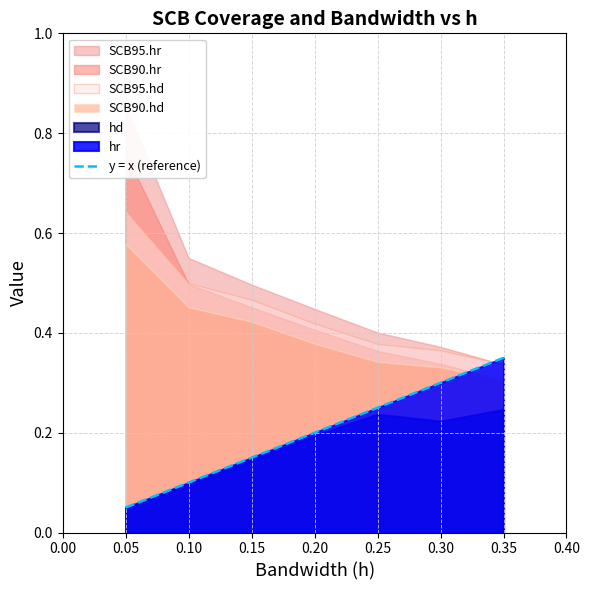

Is it true that y = x (reference) equals 0.2 at 0.30?

False